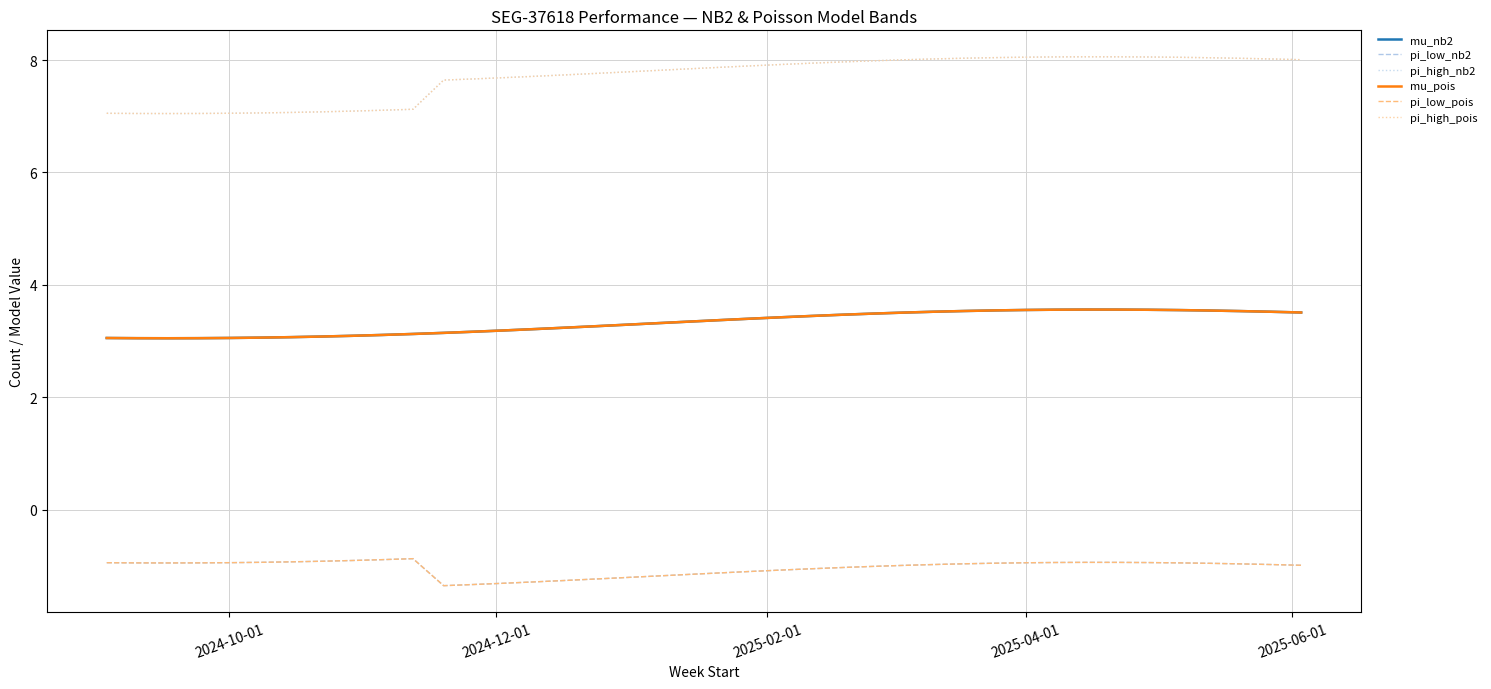

What is the smallest value displayed?

-1.4